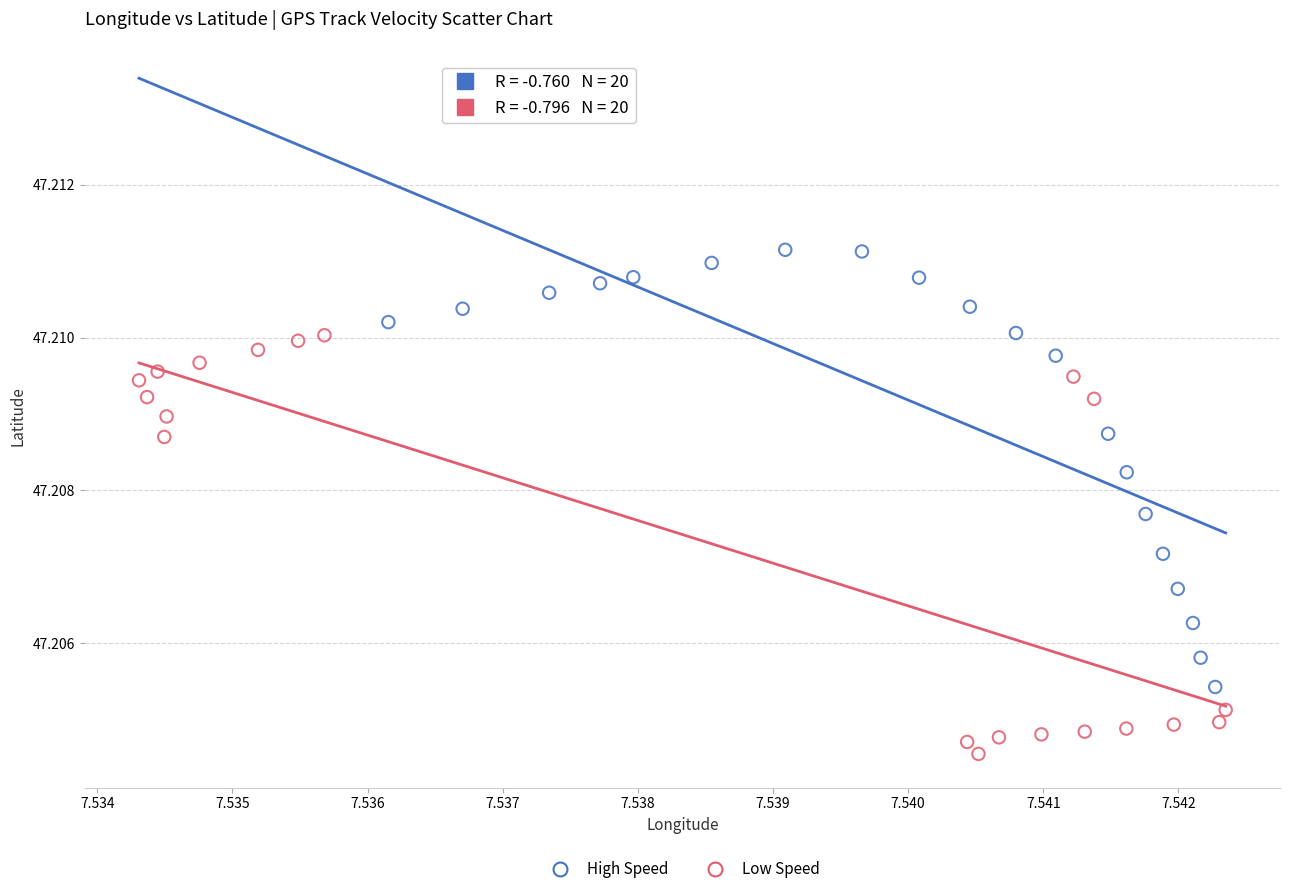

Which series reaches the minimum Y coordinate?

Low Speed